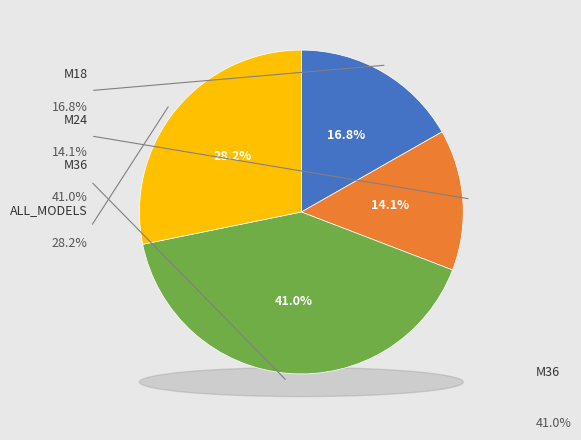

What is the largest slice in the pie chart?

M36